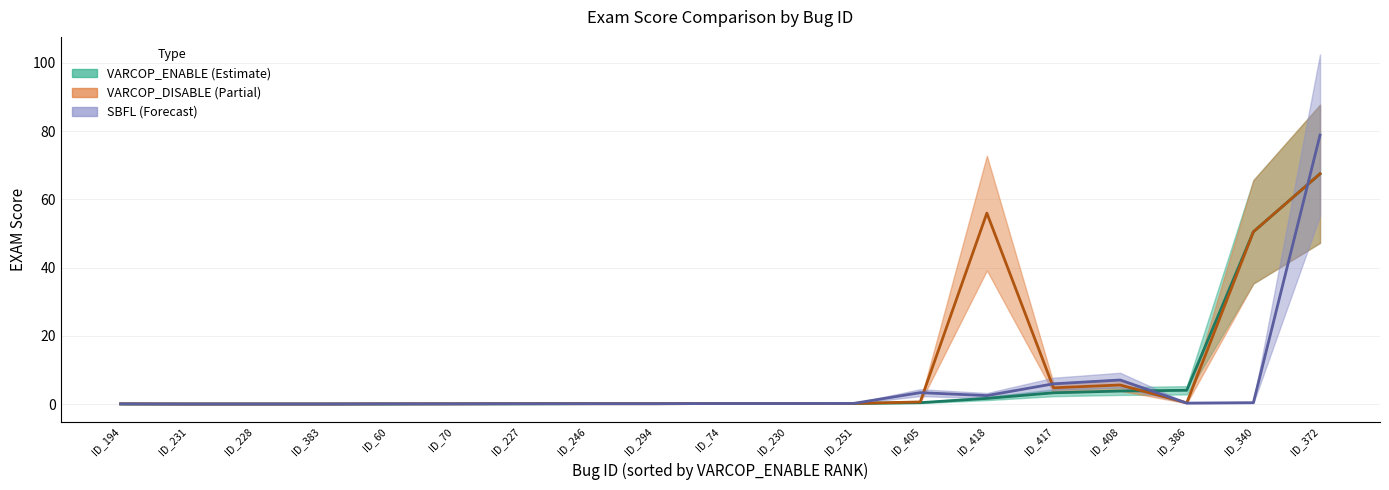

What is the difference between the second highest and minimum values in the SBFL:EXAM series?

7.0